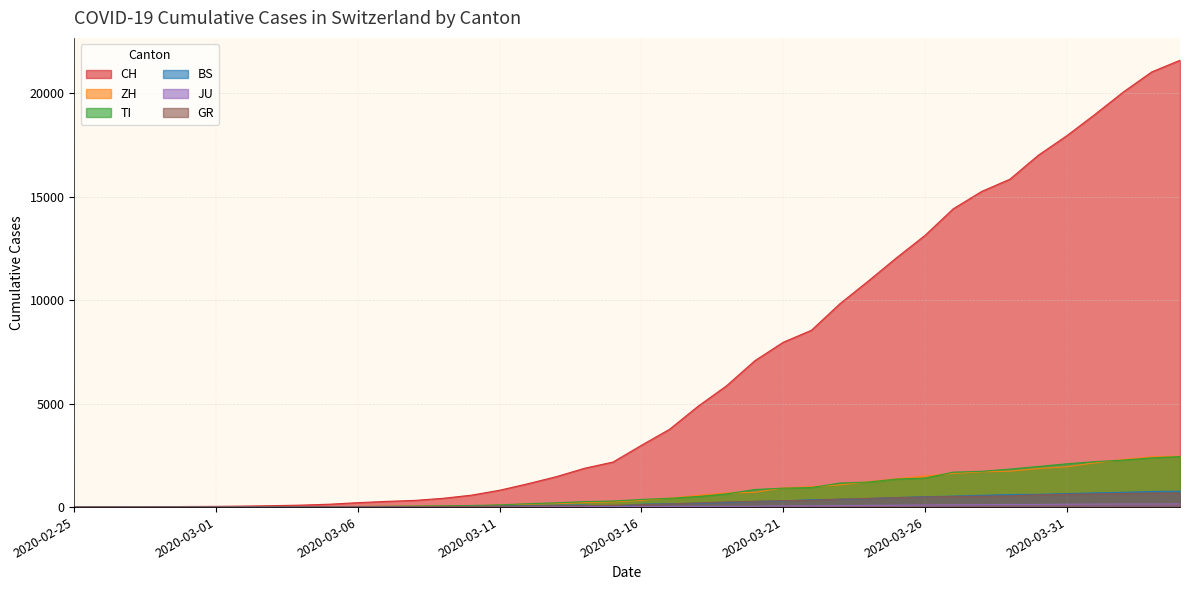

True or false: GR and ZH cross at least once.

False